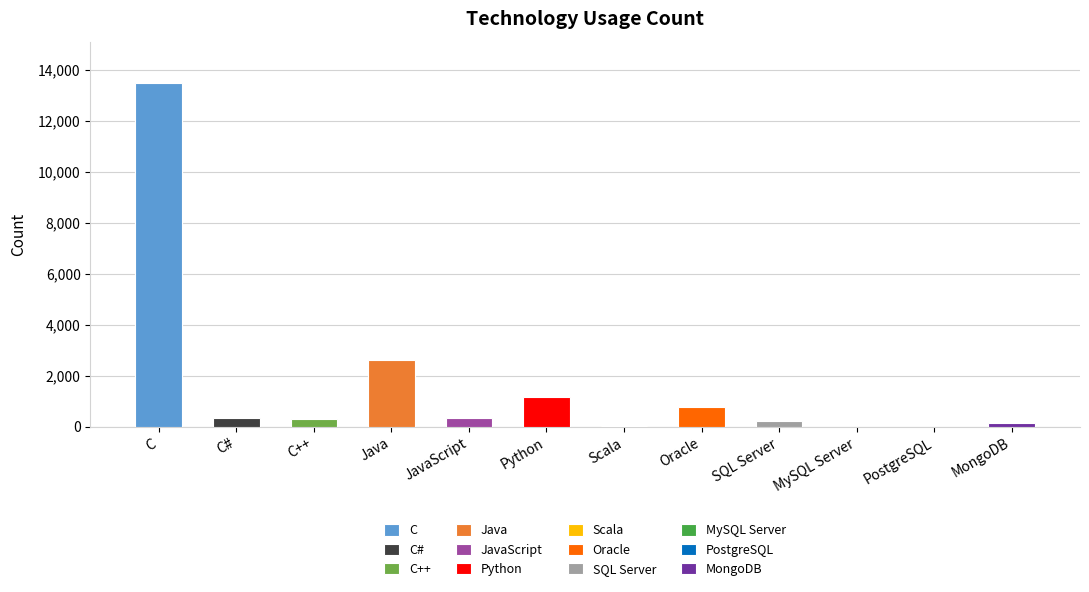

At which category does the chart reach its minimum across all series?

MySQL Server